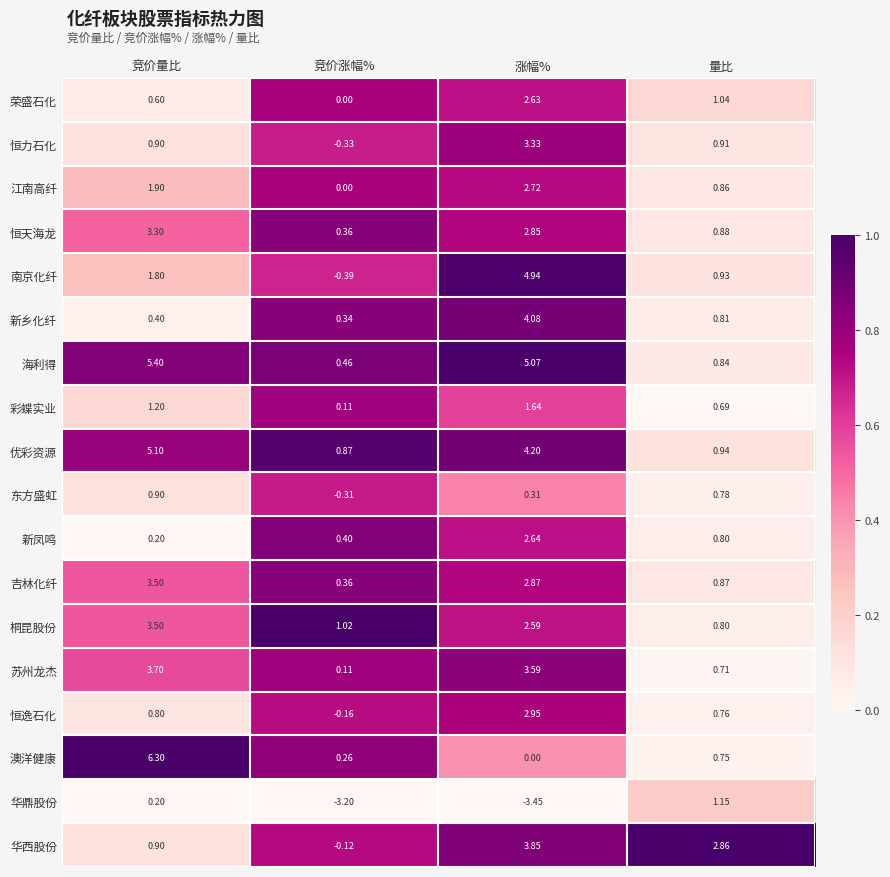

What is the total value across all series at 涨幅%?

46.8